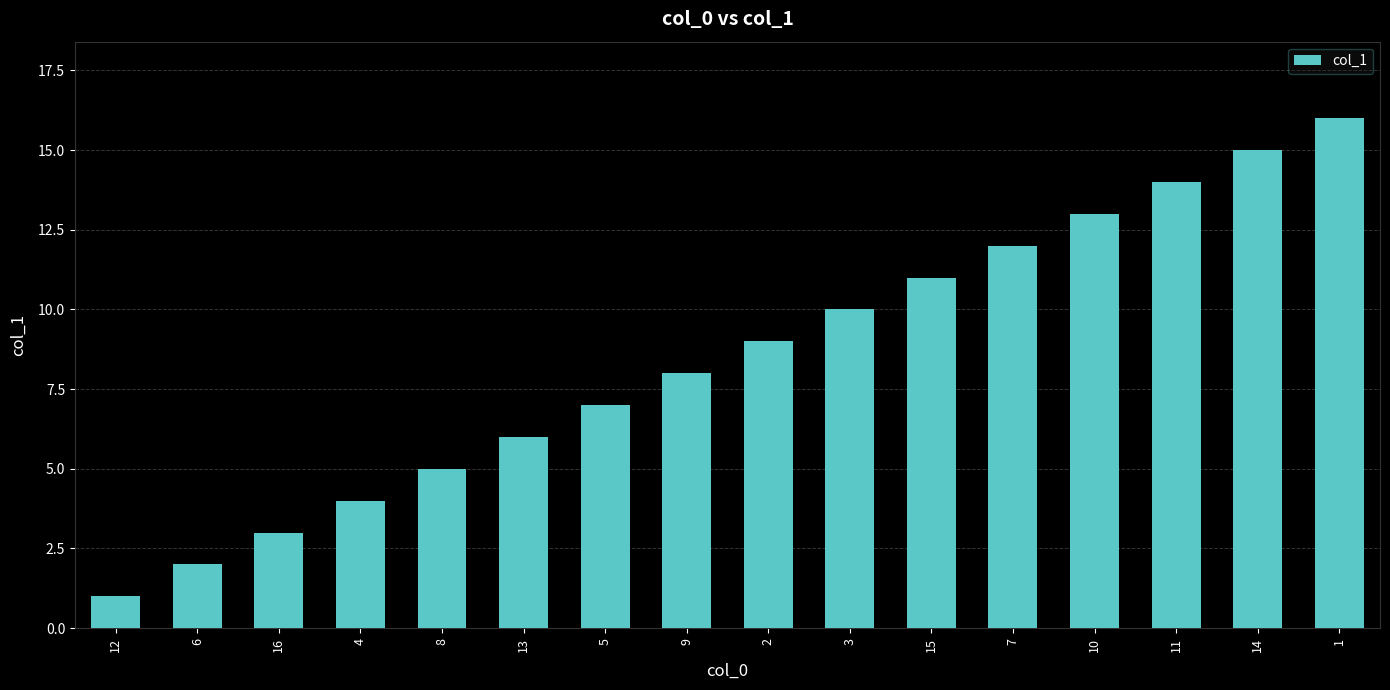

Are the bars grouped side by side (vs. stacked)?

No